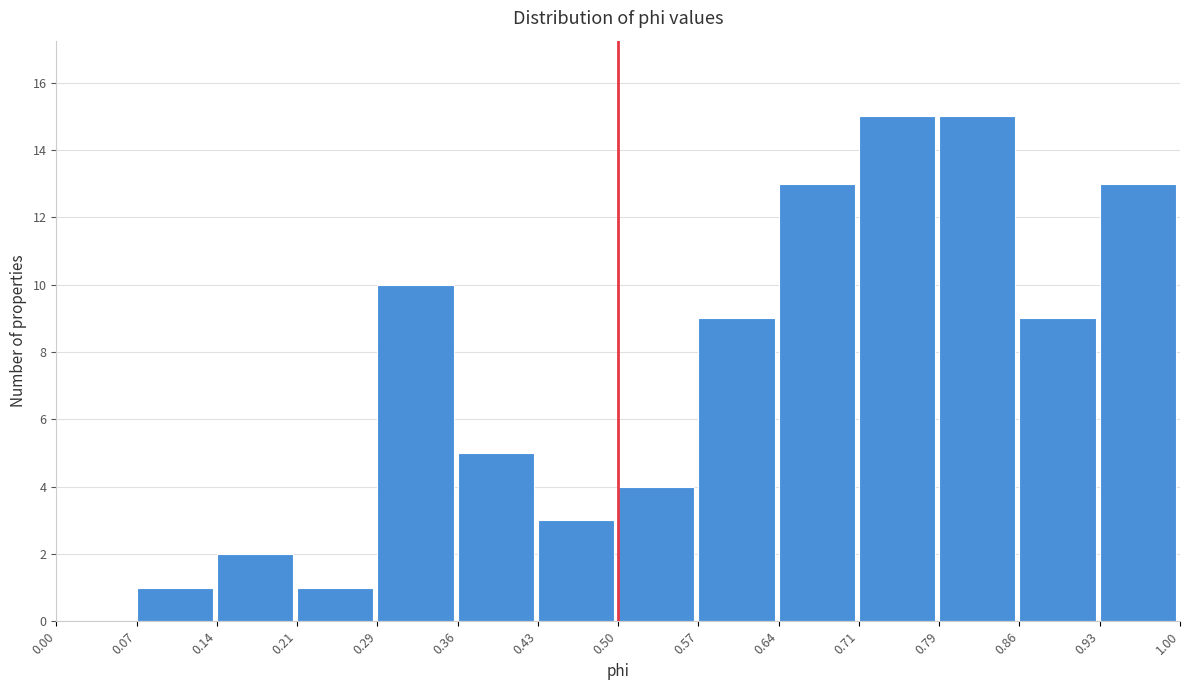

Reading left to right, transcribe this chart: for each bar, give the range it covers on the x-axis and its height. The values are not printed on the chart, so give them approximately, as read against the axis.

0.00 to 0.07: 0
0.07 to 0.14: 1
0.14 to 0.21: 2
0.21 to 0.29: 1
0.29 to 0.36: 10
0.36 to 0.43: 5
0.43 to 0.50: 3
0.50 to 0.57: 4
0.57 to 0.64: 9
0.64 to 0.71: 13
0.71 to 0.79: 15
0.79 to 0.86: 15
0.86 to 0.93: 9
0.93 to 1.00: 13